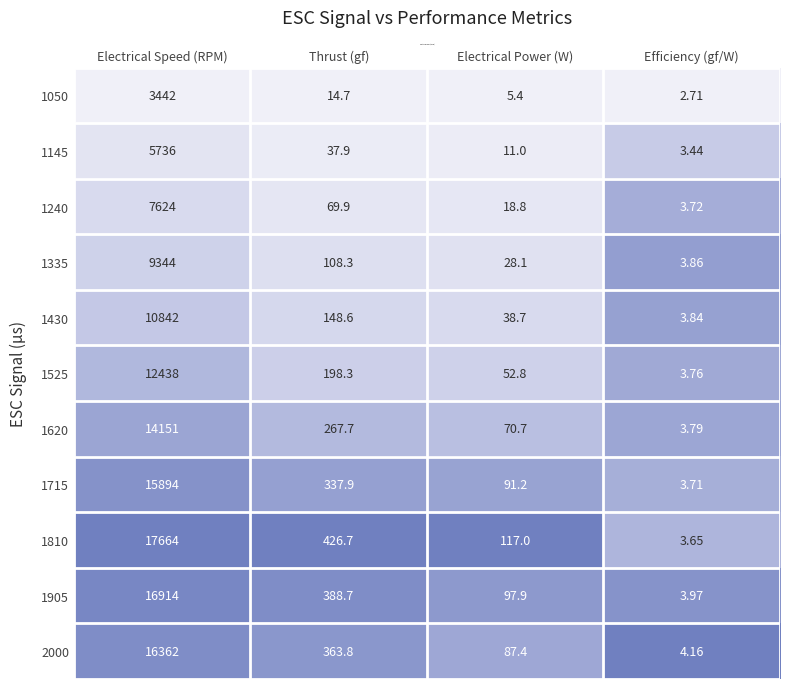

At which label does 1240 reach its minimum?

Efficiency (gf/W)